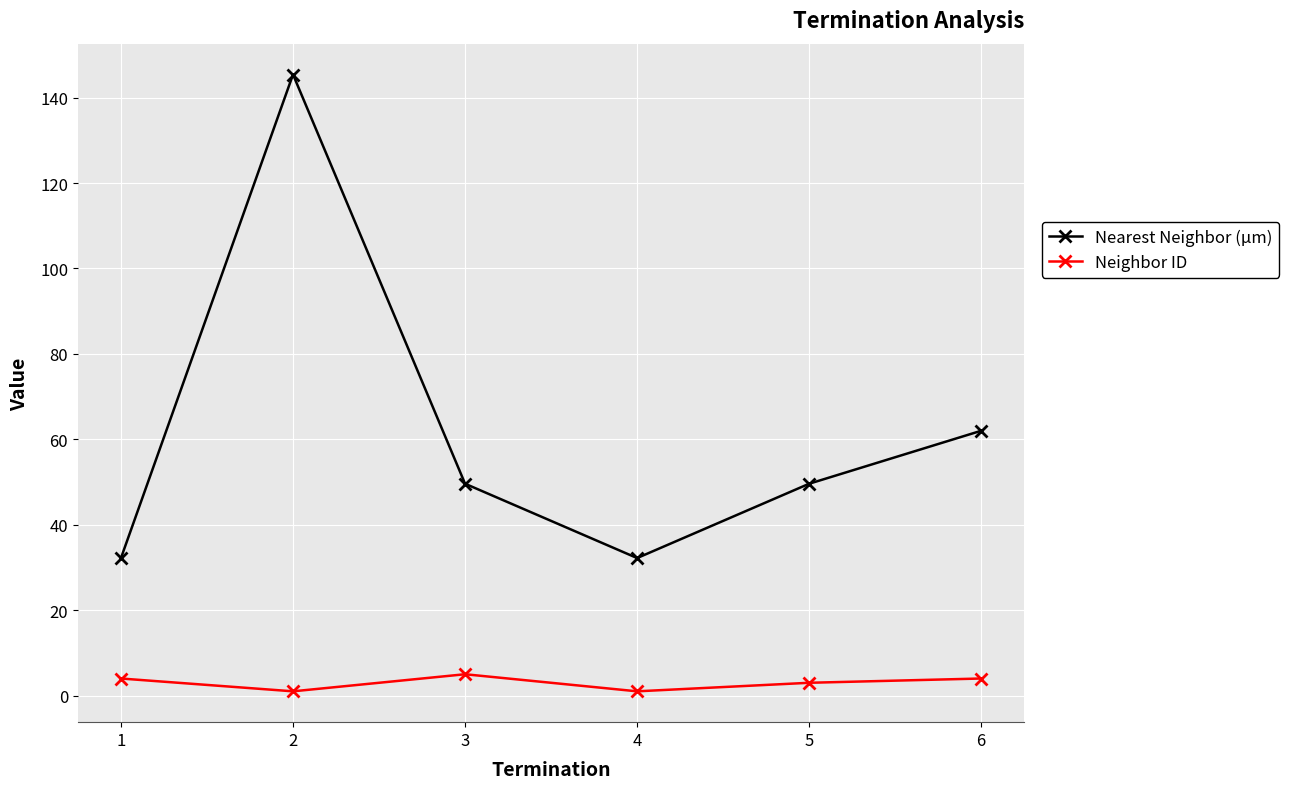

What is the highest value of the Neighbor ID series?

5.0